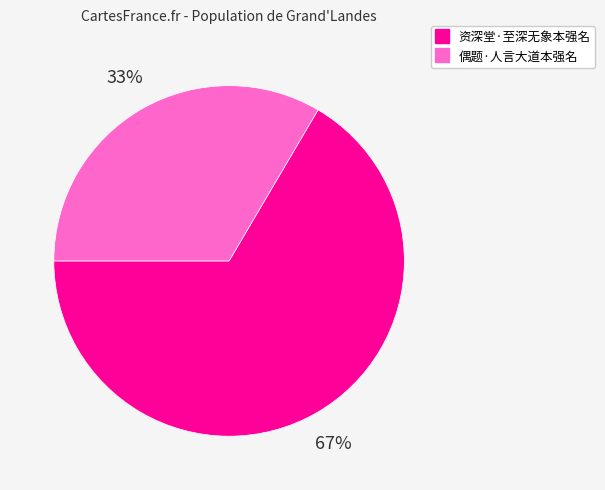

To the nearest percent, what is the combined percentage of 资深堂·至深无象本强名 and 偶题·人言大道本强名?

100%